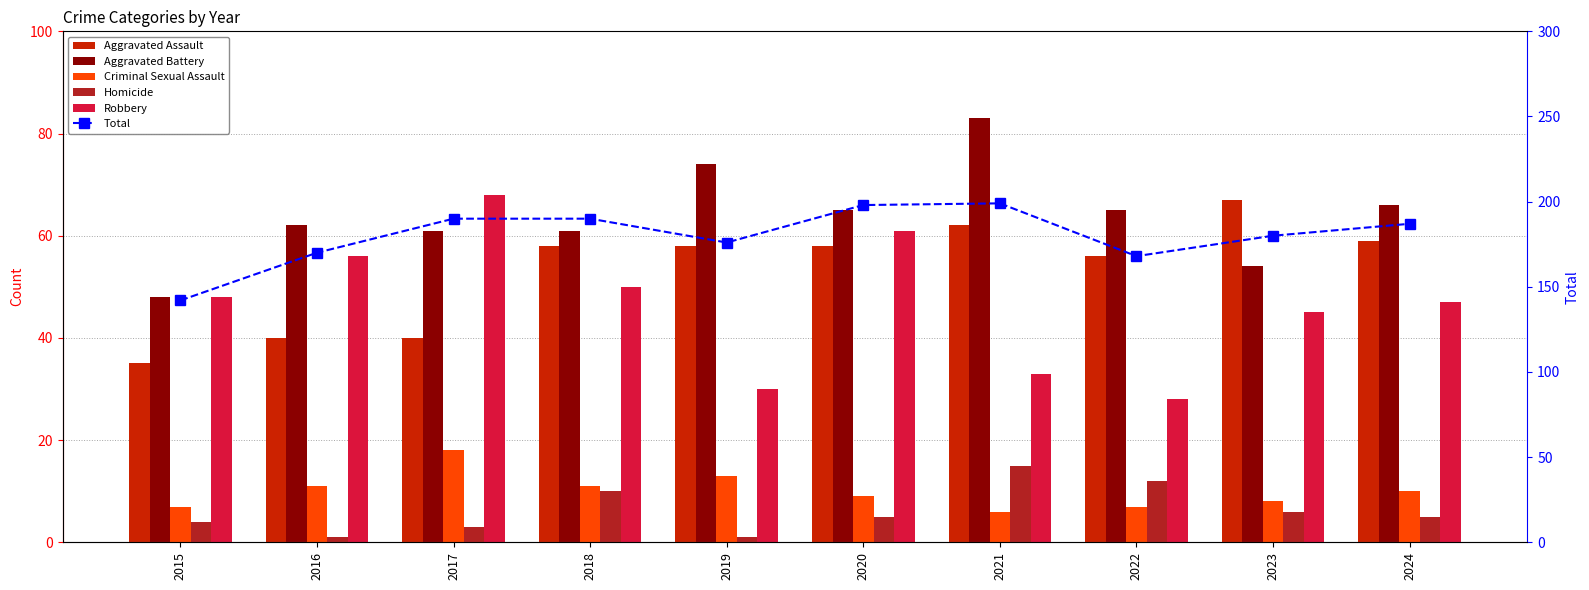

How many groups of bars are there?

10